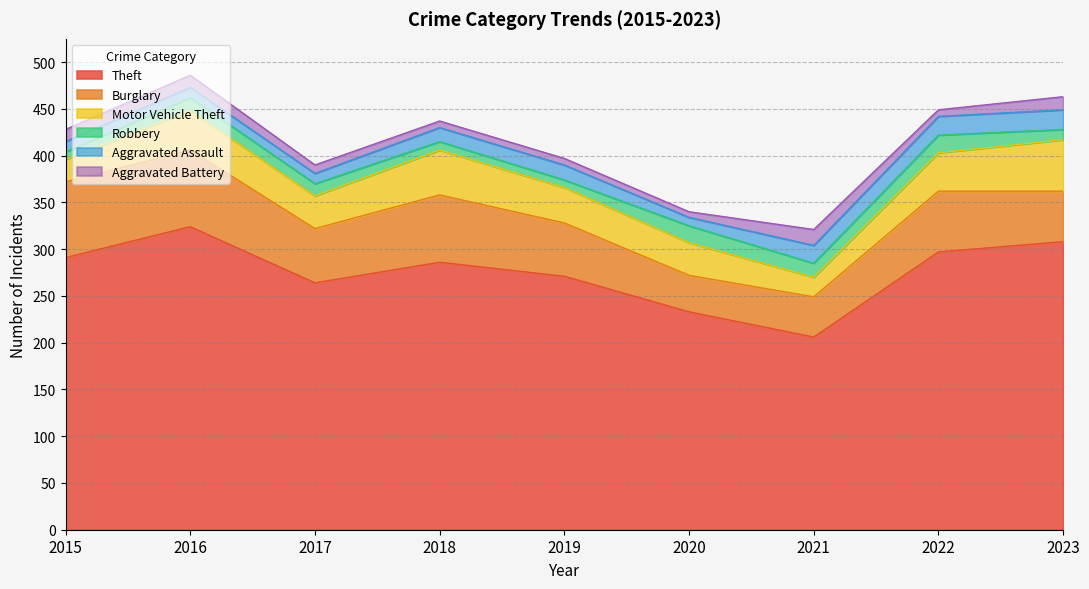

What is the sum of the Burglary values at 2020 and 2022?

104